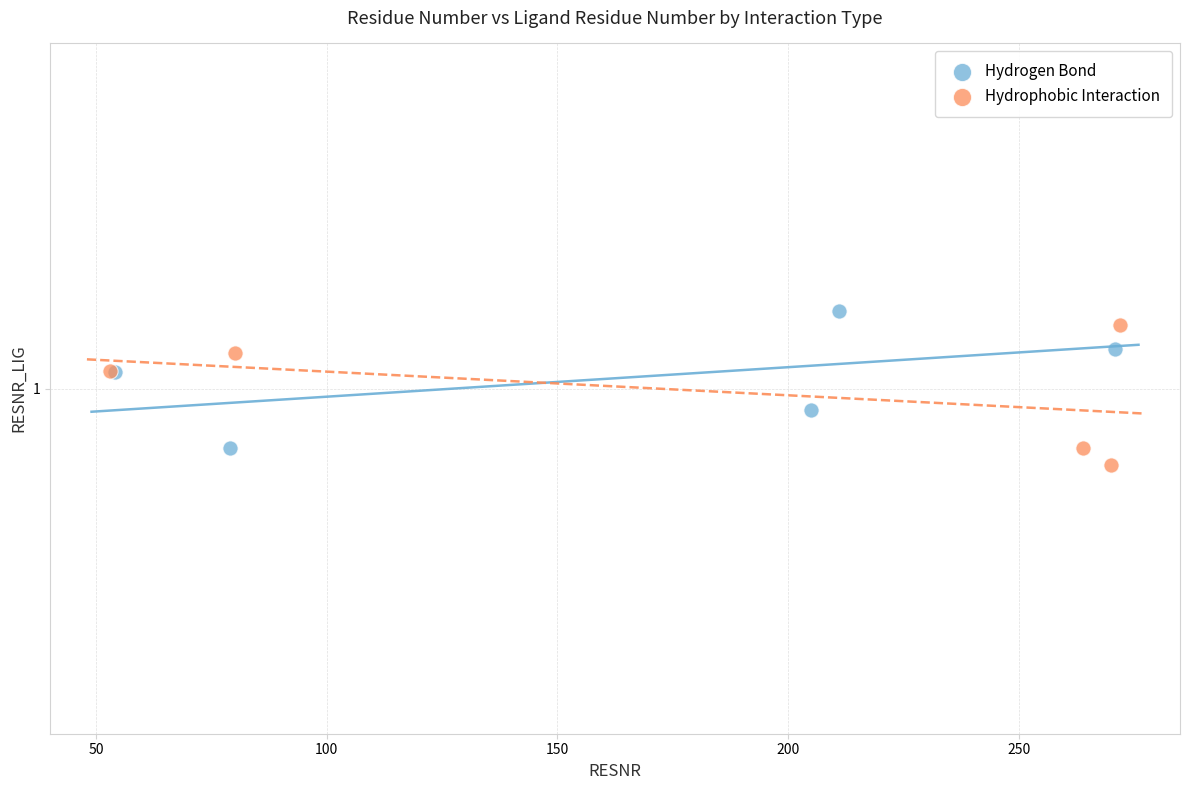

Which series reaches the minimum Y coordinate?

Hydrophobic Interaction